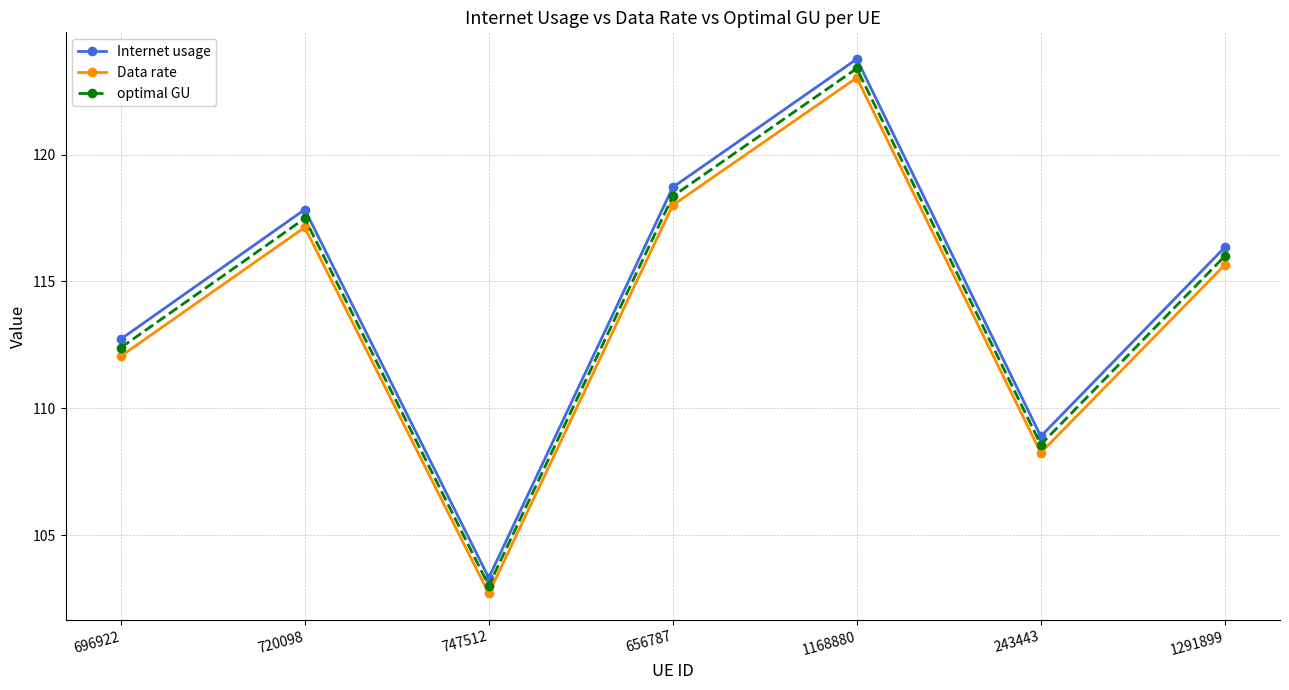

What is the difference between the maximum and minimum values in the Internet usage series?

20.4